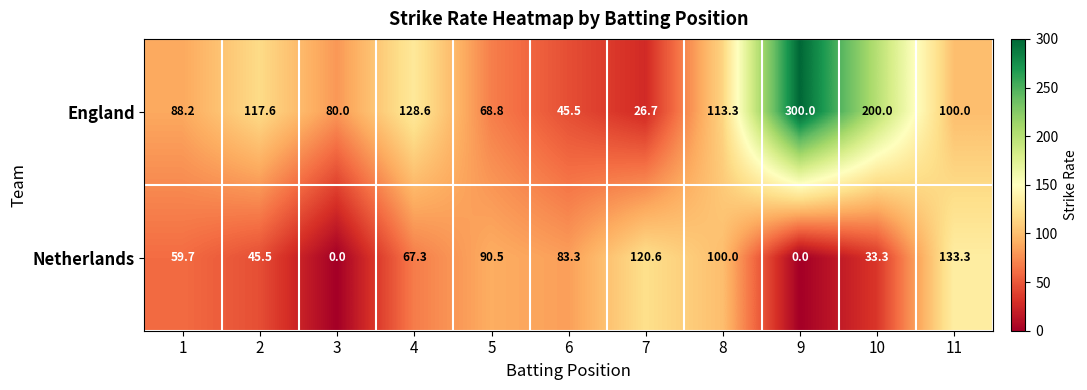

Is it true that England equals 300.0 at 9?

True